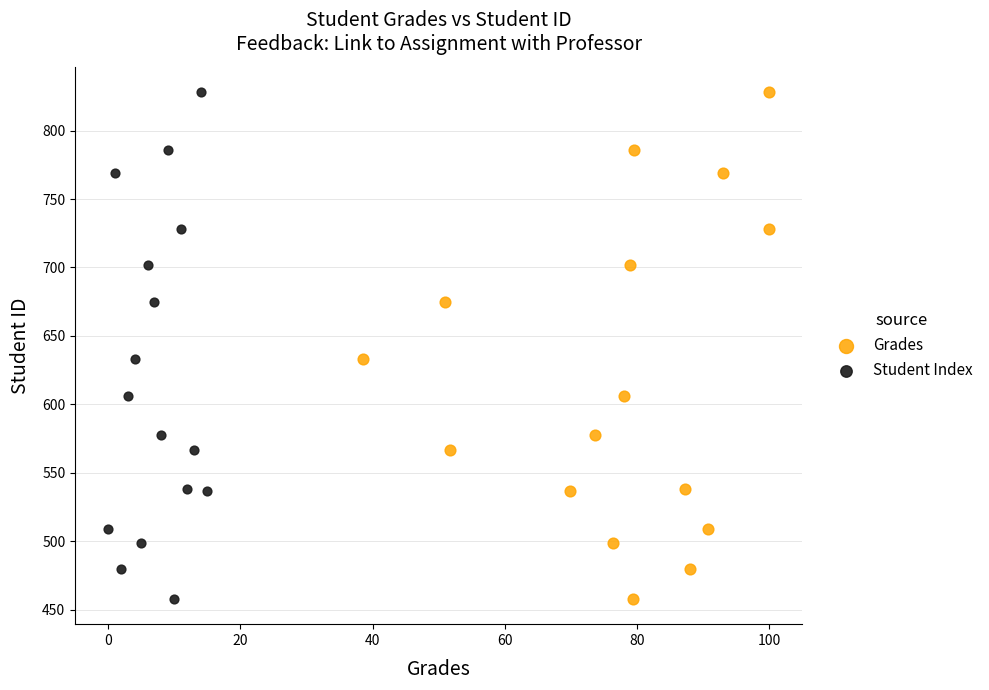

What are all the series names shown in the legend?

Grades, Student Index